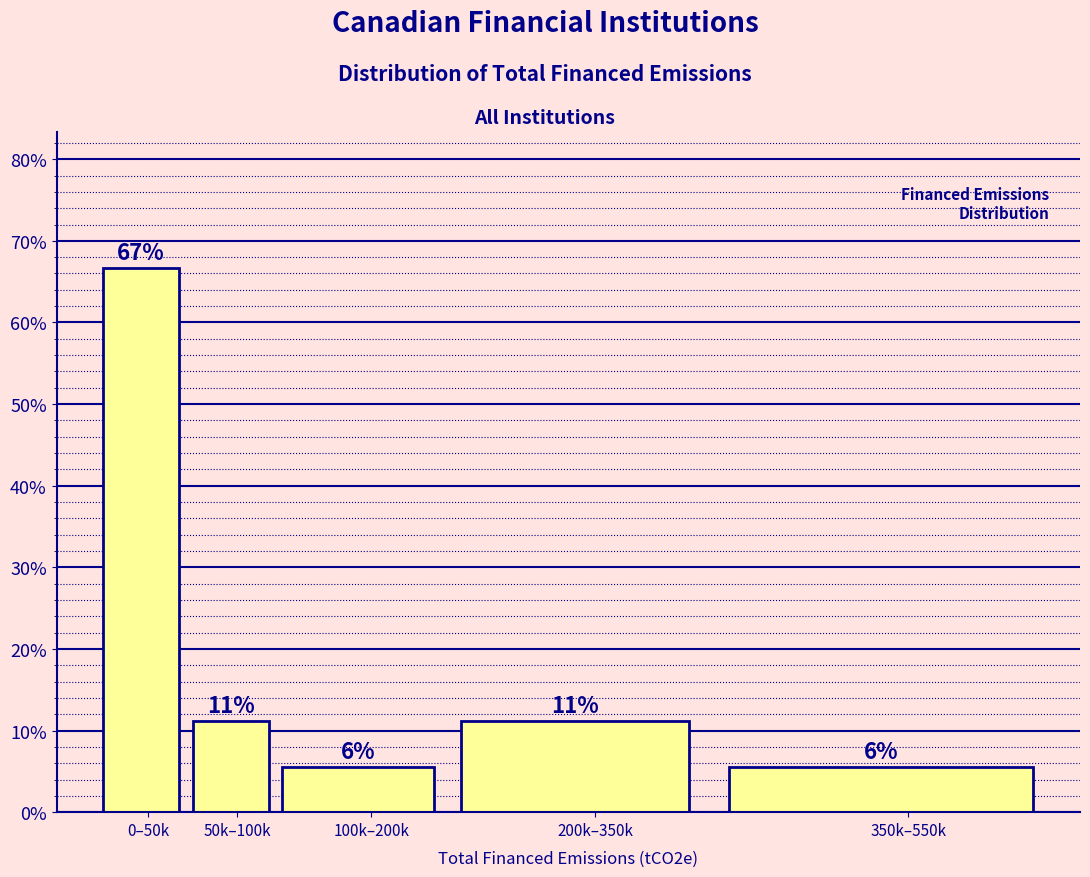

Are the bars horizontal?

No